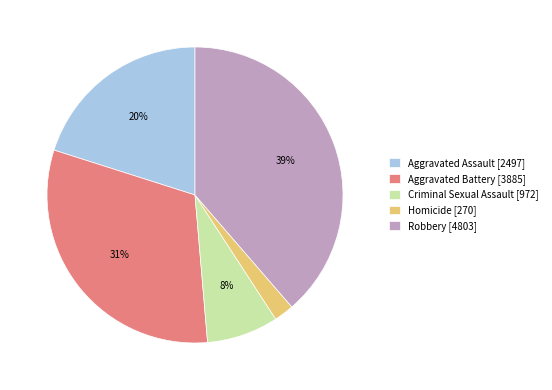

Do Criminal Sexual Assault [972] and Homicide [270] together represent more than half of the pie?

No